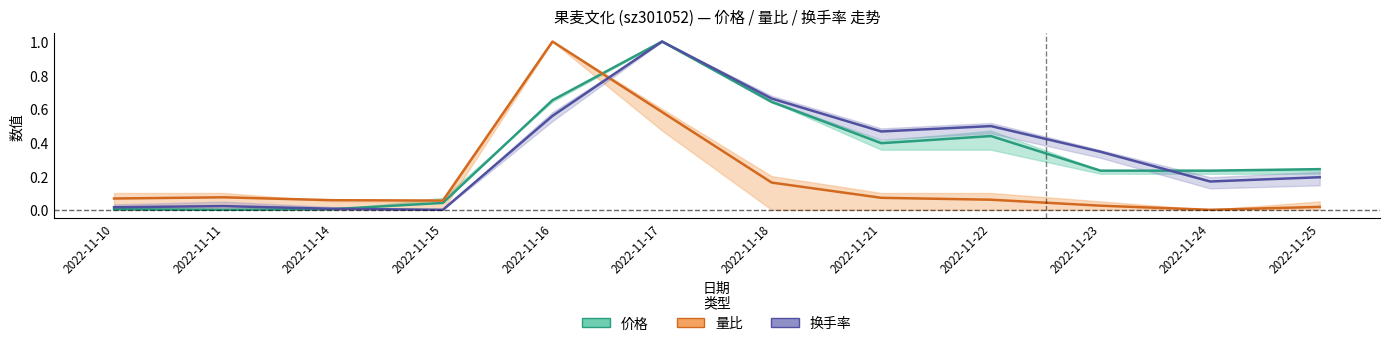

Which series ends up on top after the final intersection of 量比 and 换手率?

换手率